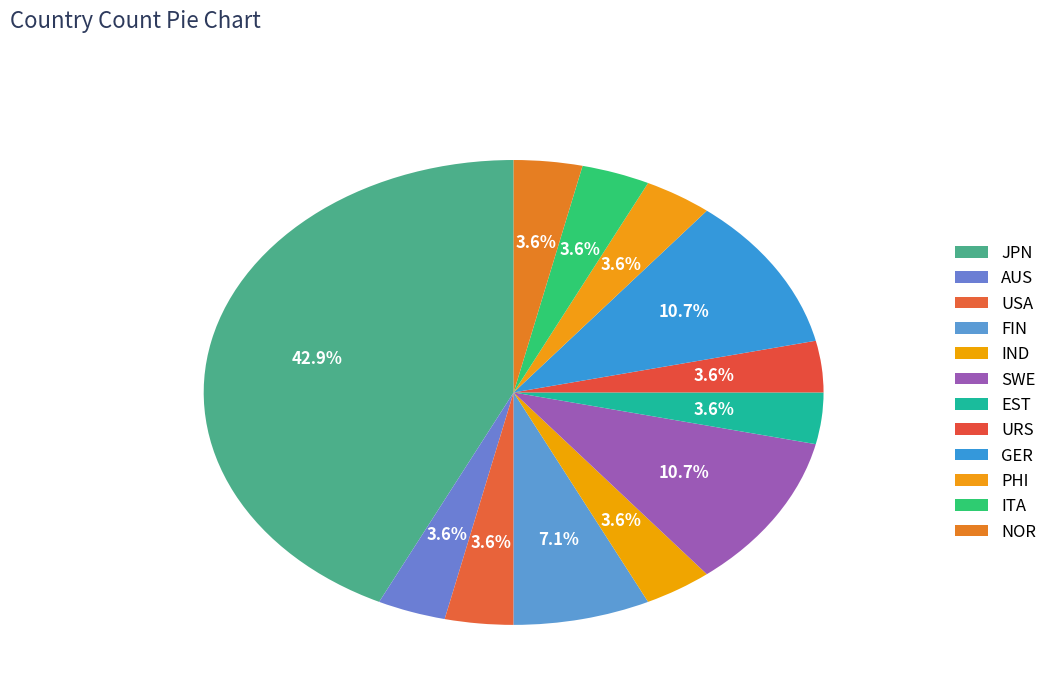

How many slices are in this pie chart?

12